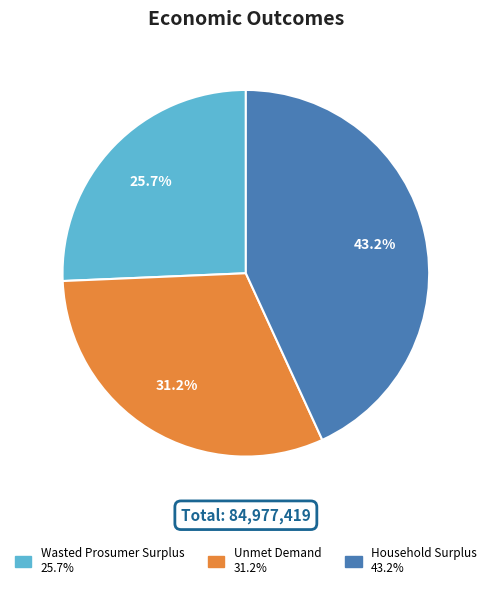

How many segments does this pie chart have?

3